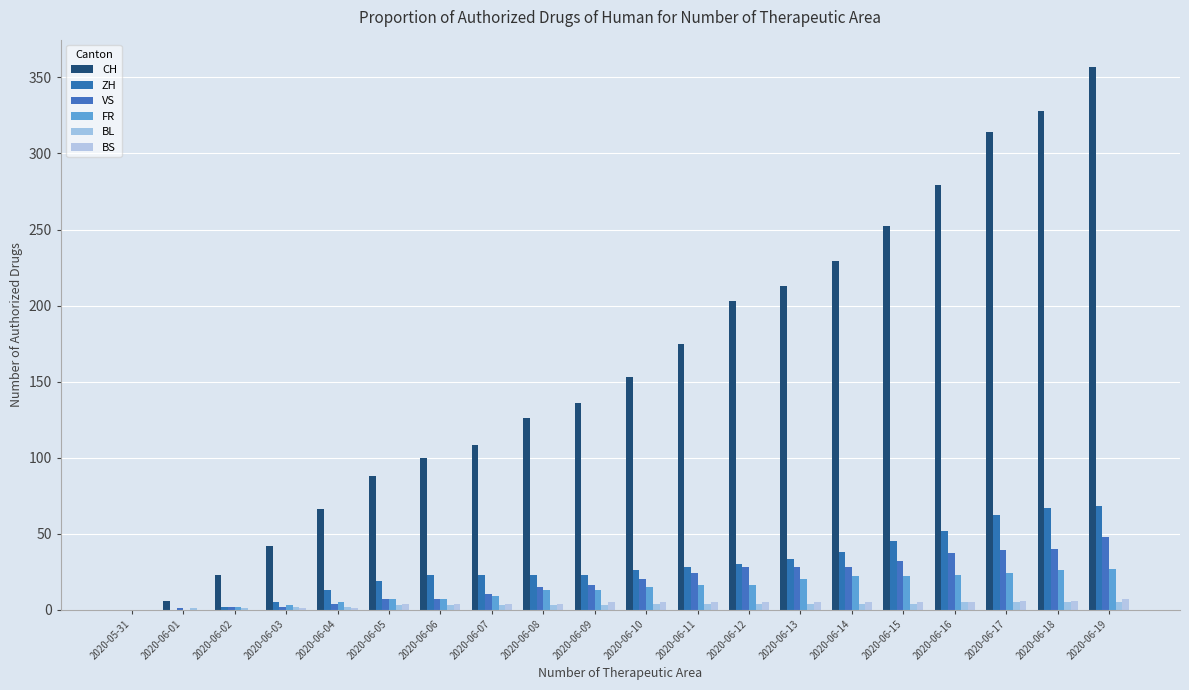

The value of ZH at 2020-06-13 is 33. True or false?

True